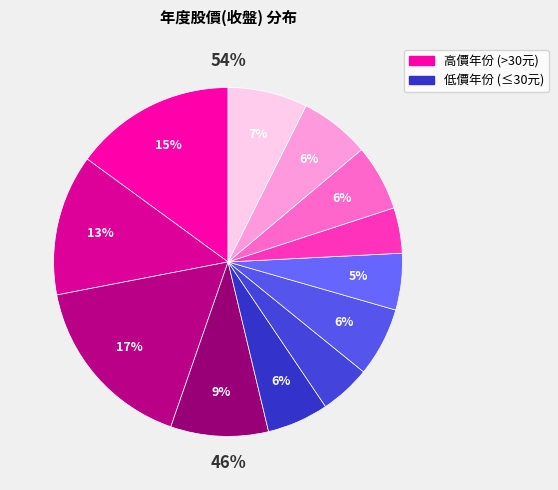

To the nearest percent, what is the difference between the largest and smallest slice percentages?

12%